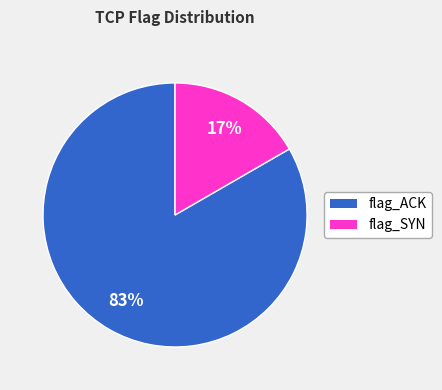

How many segments does this pie chart have?

2